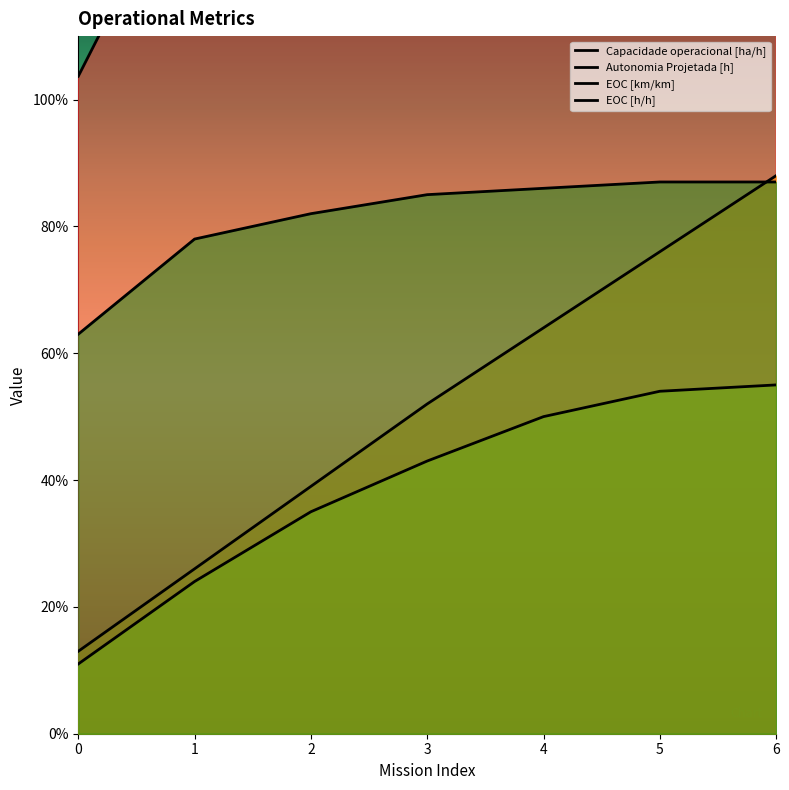

True or false: EOC [h/h] and Capacidade operacional [ha/h] cross at least once.

False